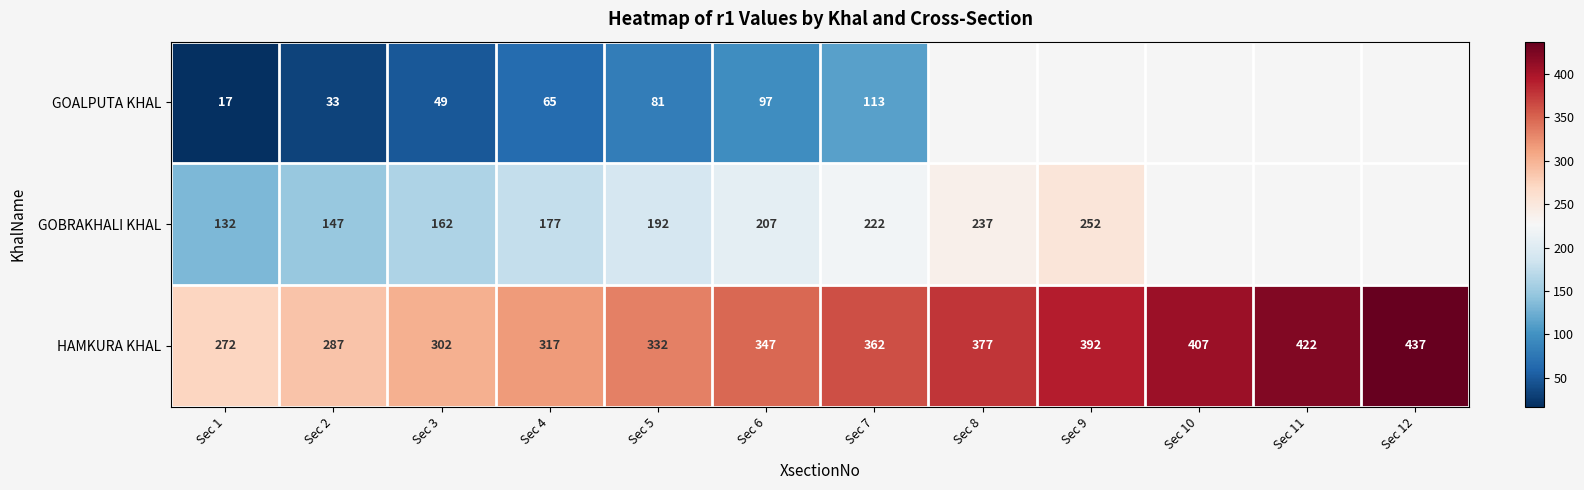

At Sec 7, list the series in order from largest to smallest.

HAMKURA KHAL, GOBRAKHALI KHAL, GOALPUTA KHAL